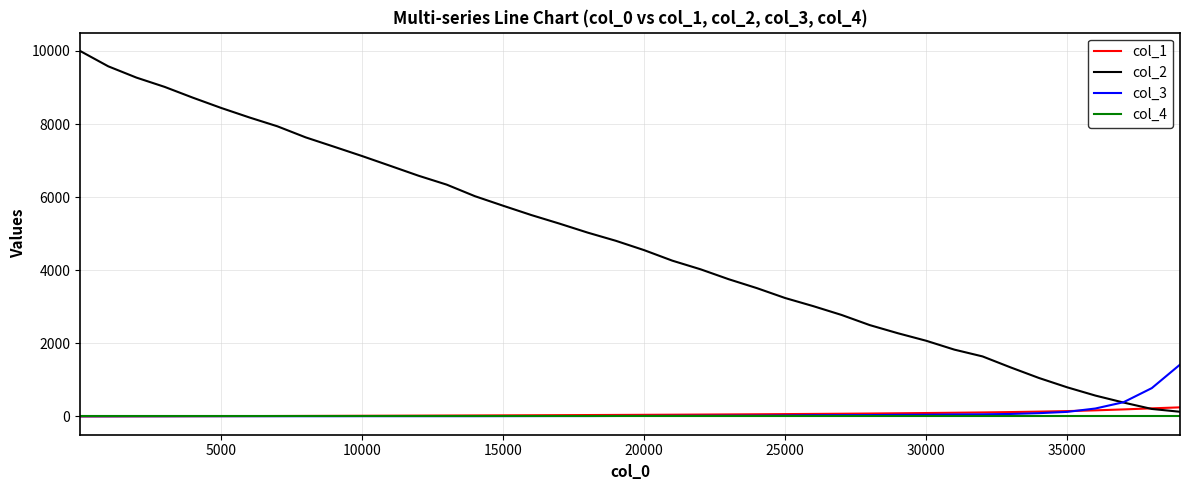

How many distinct data groups are displayed?

4